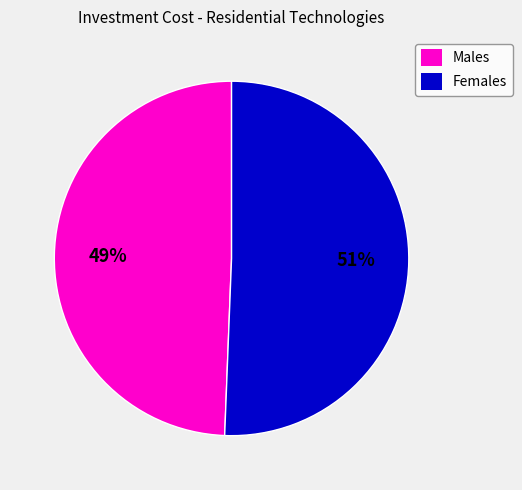

Does any single category account for the majority?

Yes